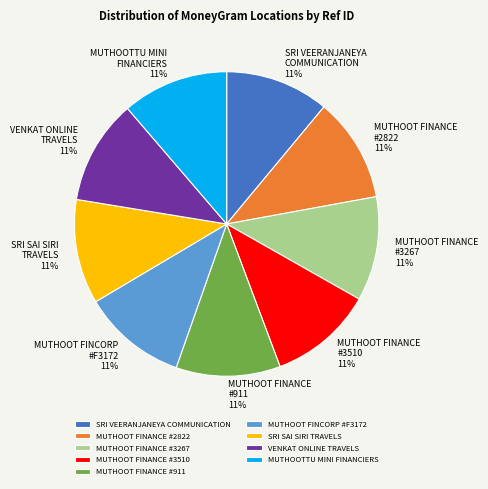

How many slices are in this pie chart?

9